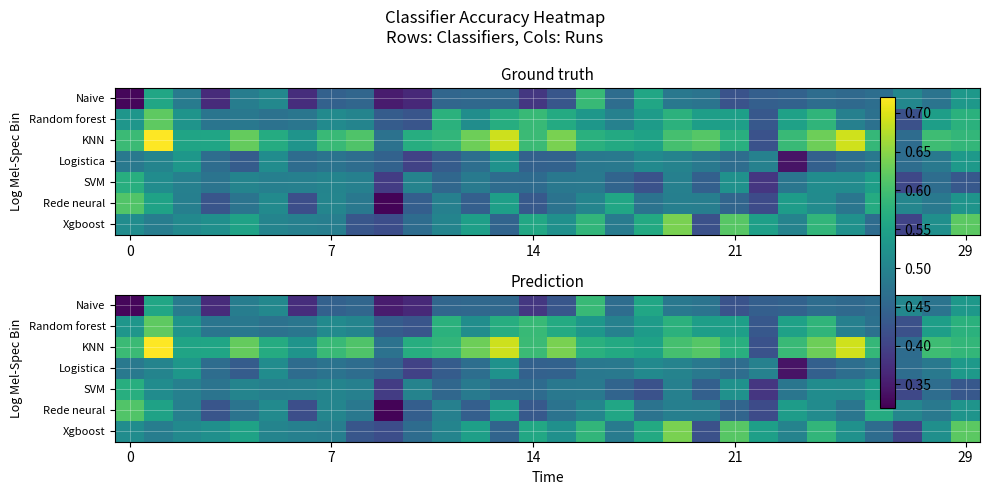

Which category has the lowest value across all series?

9